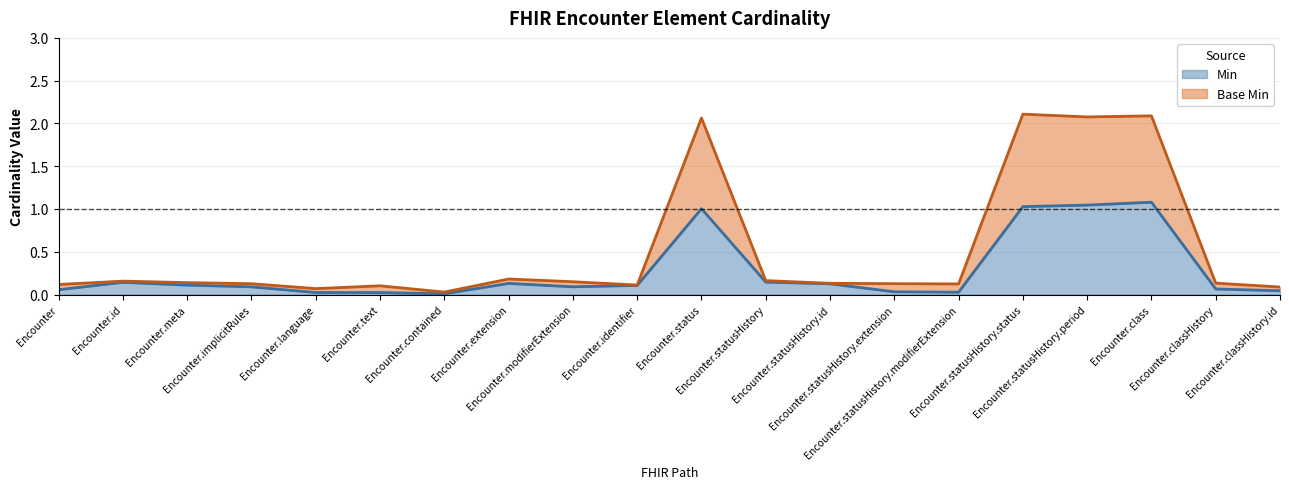

How many categories are shown in the chart?

20